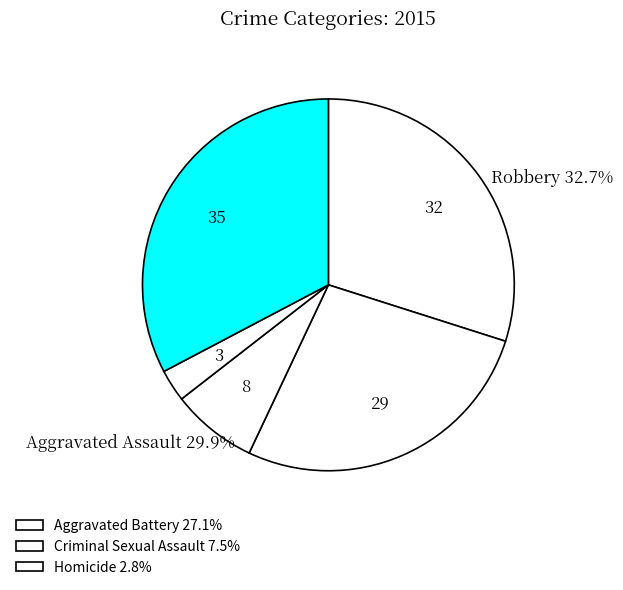

How many segments does this pie chart have?

5